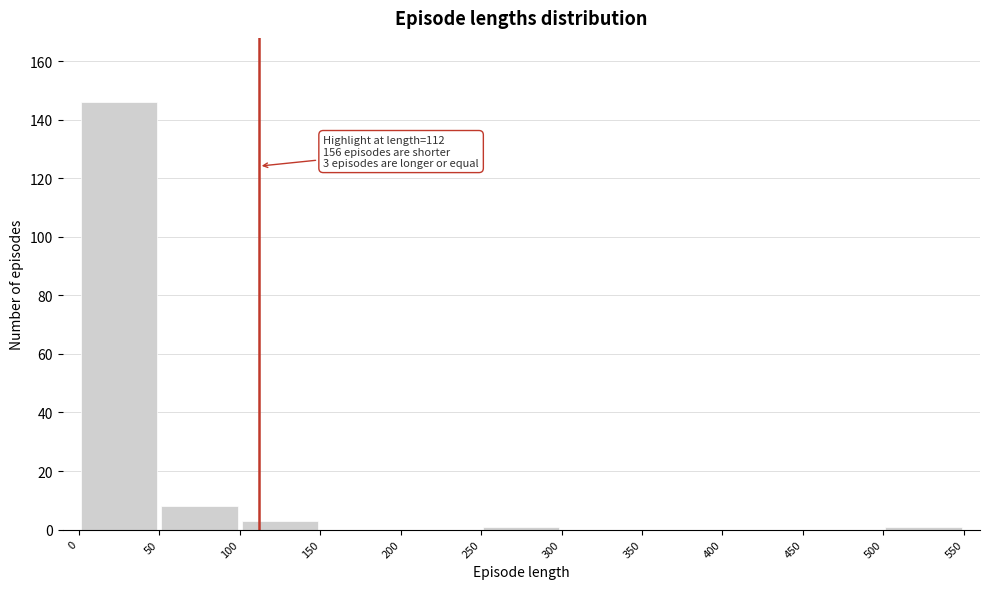

Over which range of the x-axis is the bar tallest?

0 to 50